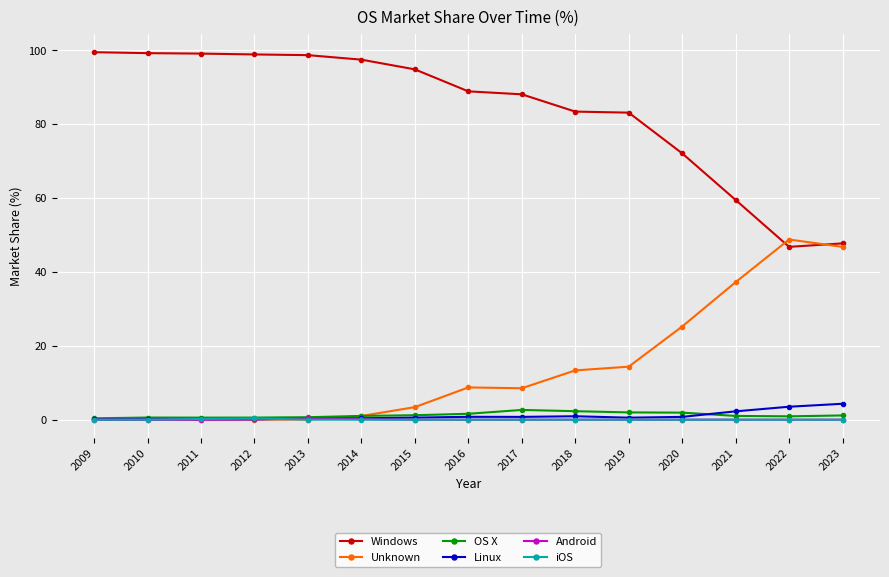

Which series has the largest total across all categories?

Windows